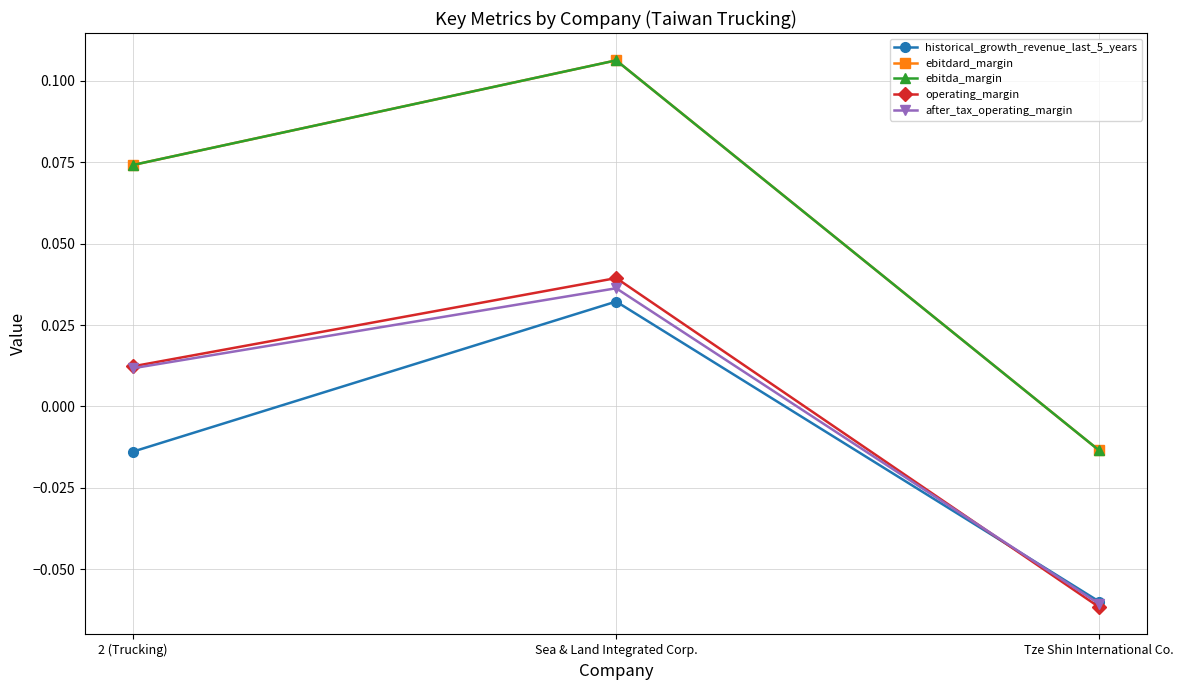

The value of ebitda_margin at 2 (Trucking) is 0.0. True or false?

False